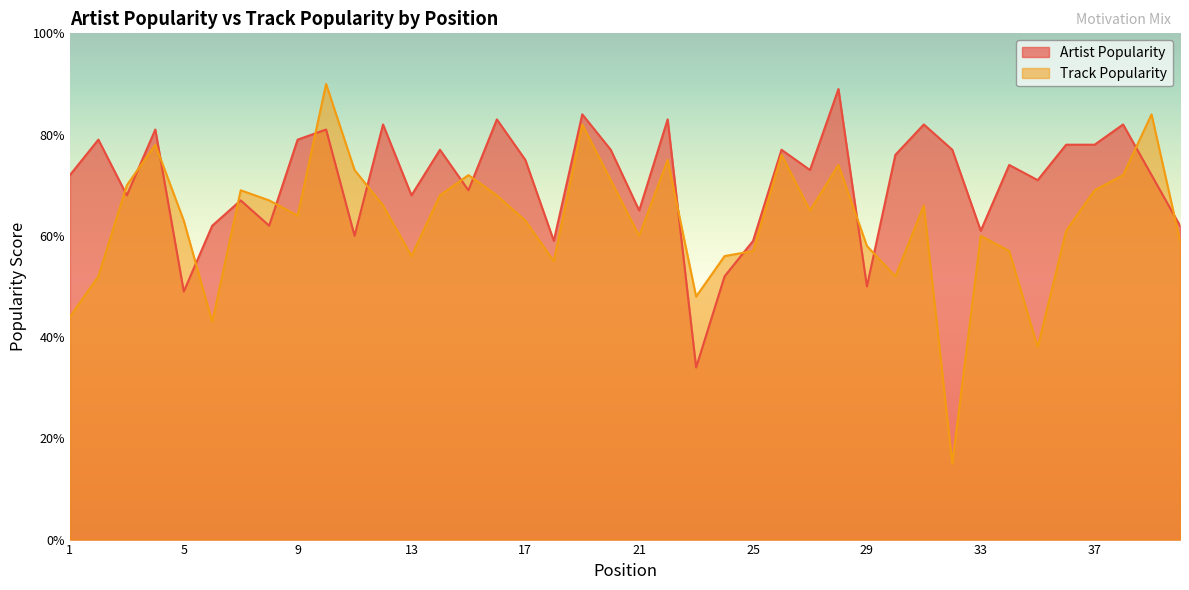

How many lines are shown in the chart?

2